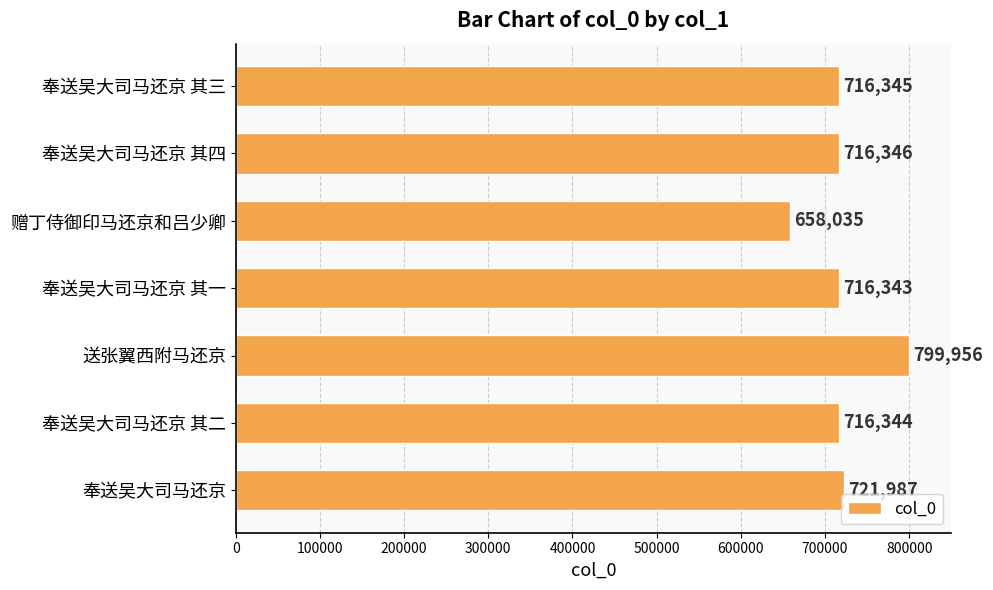

What is the minimum value shown in the chart?

658035